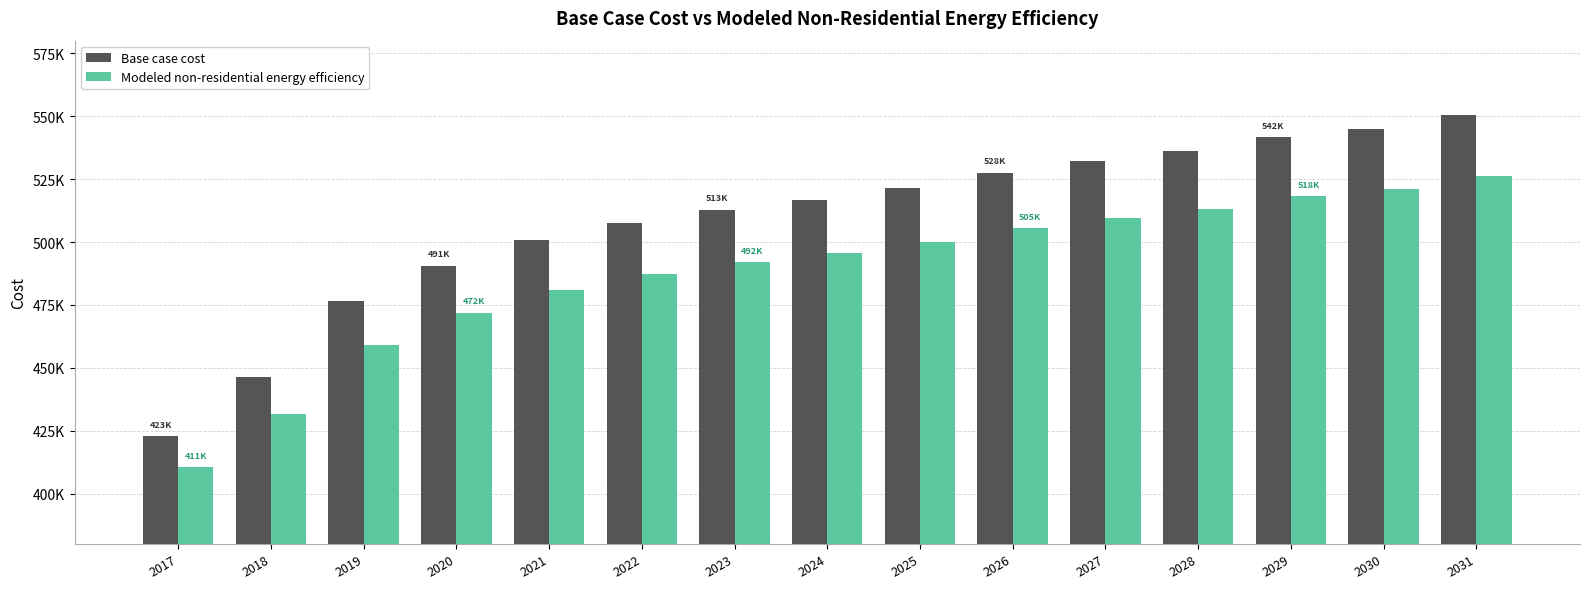

Which series changed the most between 2023 and 2025?

Base case cost